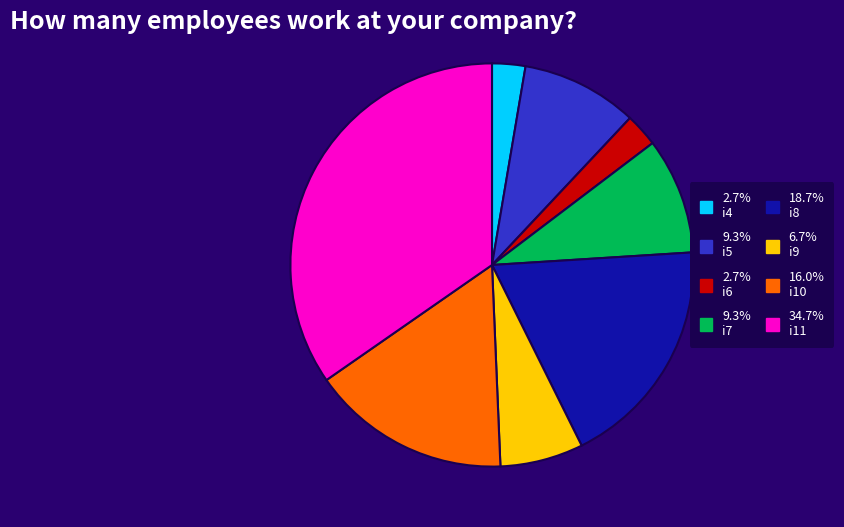

How many slices are in this pie chart?

8